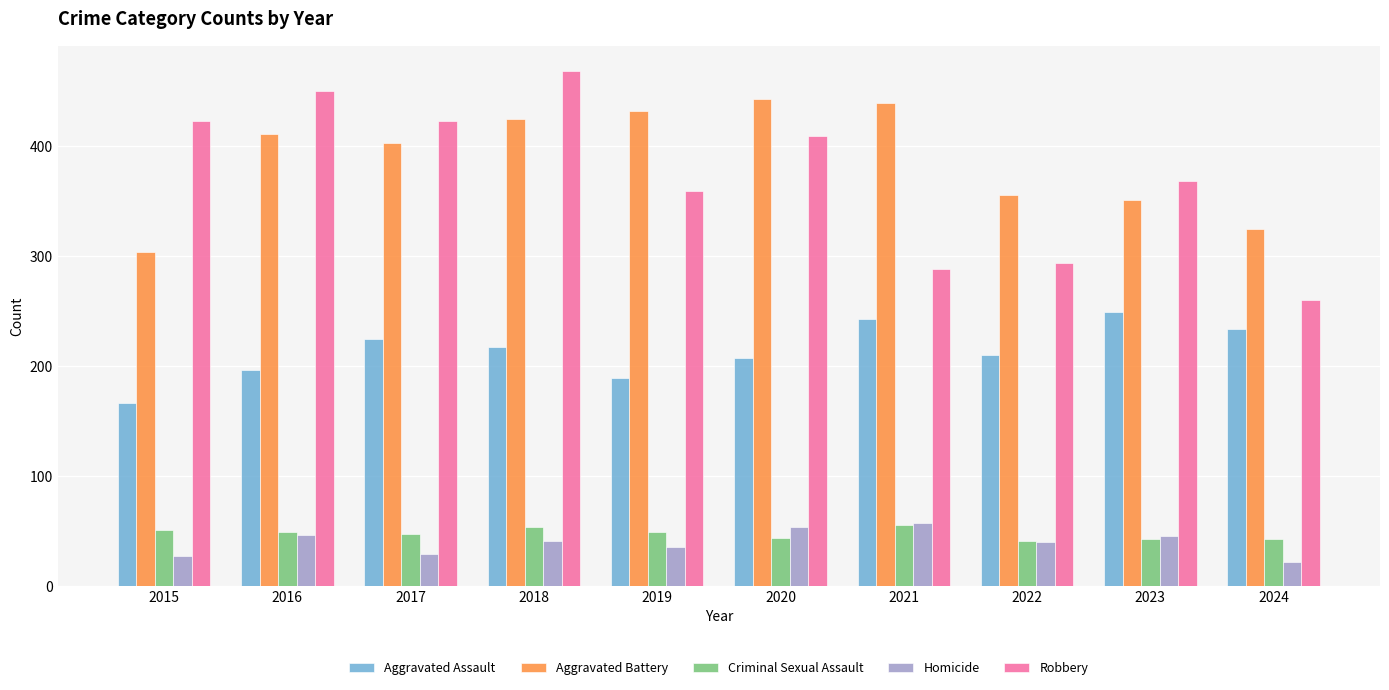

Is the value of Aggravated Assault at 2020 greater than the value of Criminal Sexual Assault at 2018?

Yes